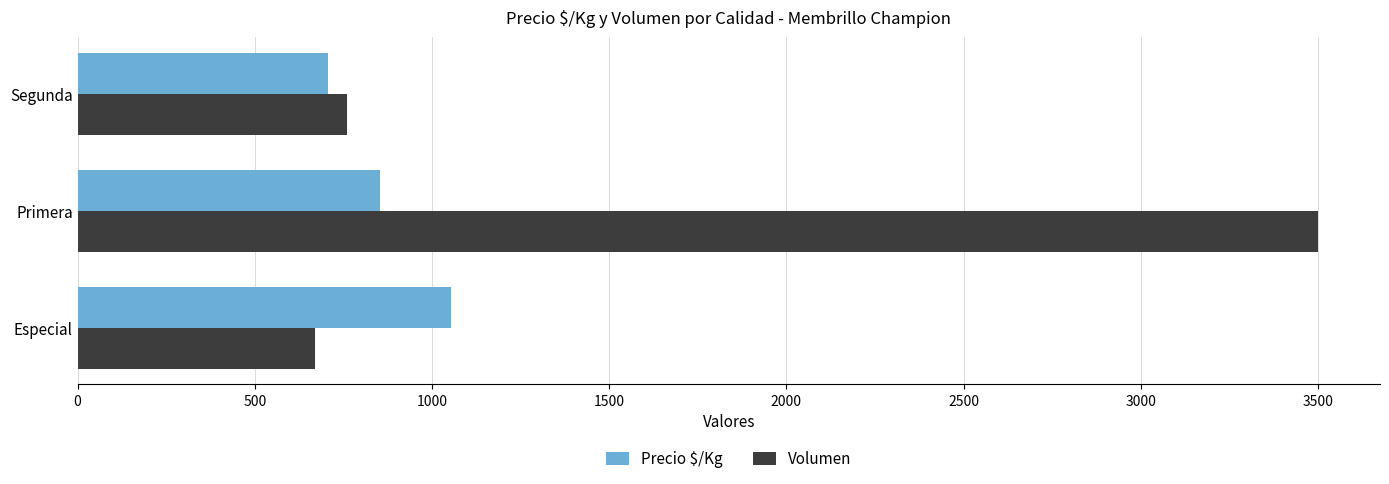

How many values in the Precio $/Kg series are below 853?

1